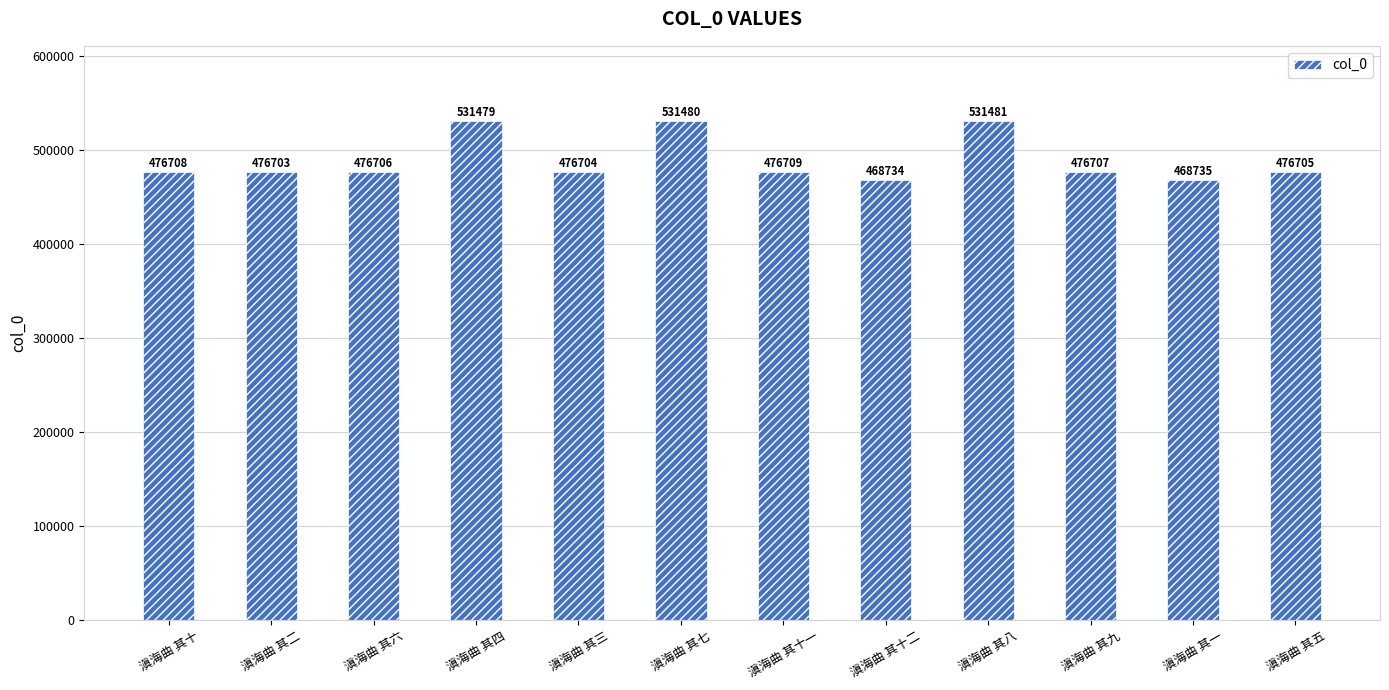

At which category does the chart reach its minimum across all series?

滇海曲 其十二